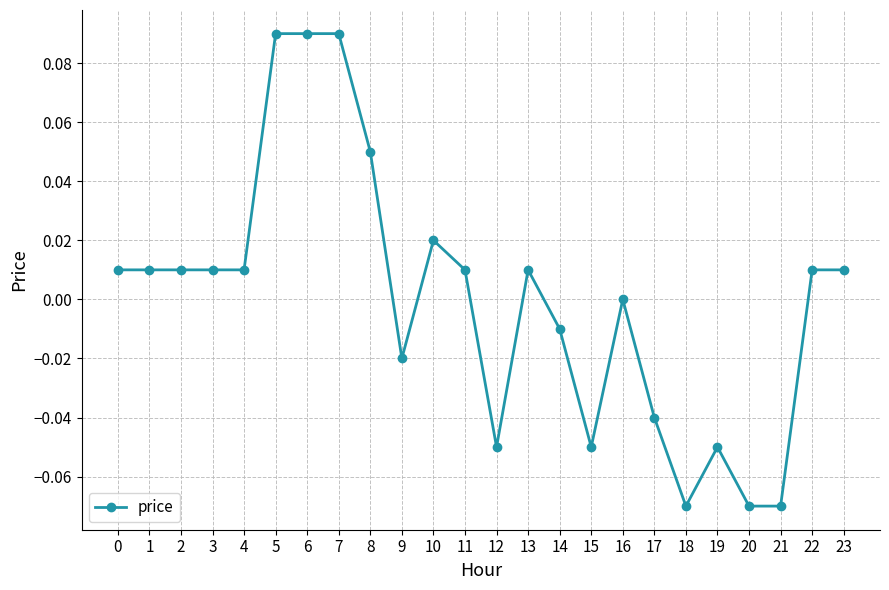

What is the difference between the maximum and second lowest values?

0.2